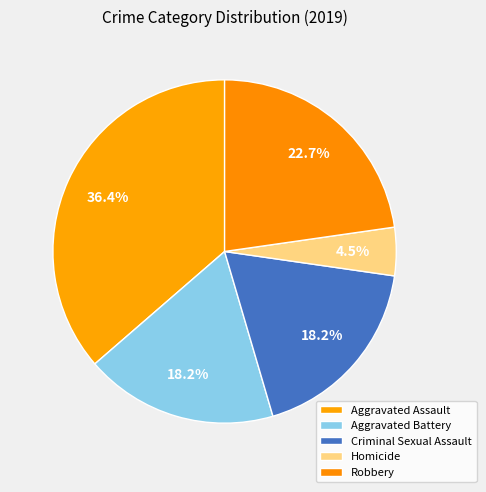

How many slices are in this pie chart?

5